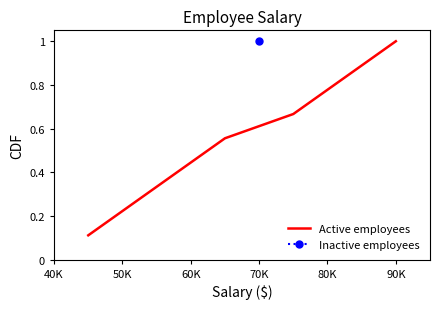

True or false: Active employees has a value of 0.6 at 90K.

False